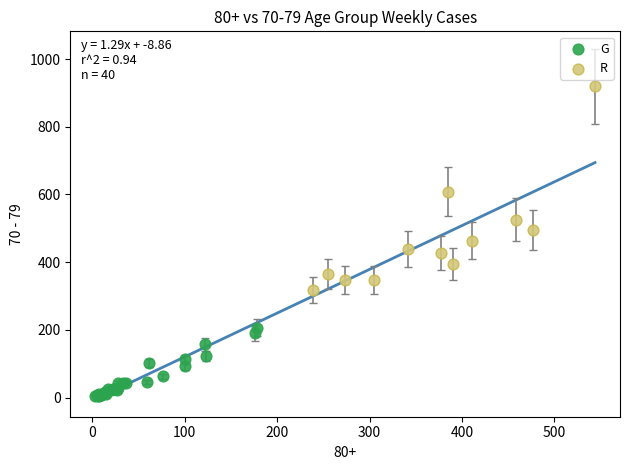

What are all the series names shown in the legend?

G, R